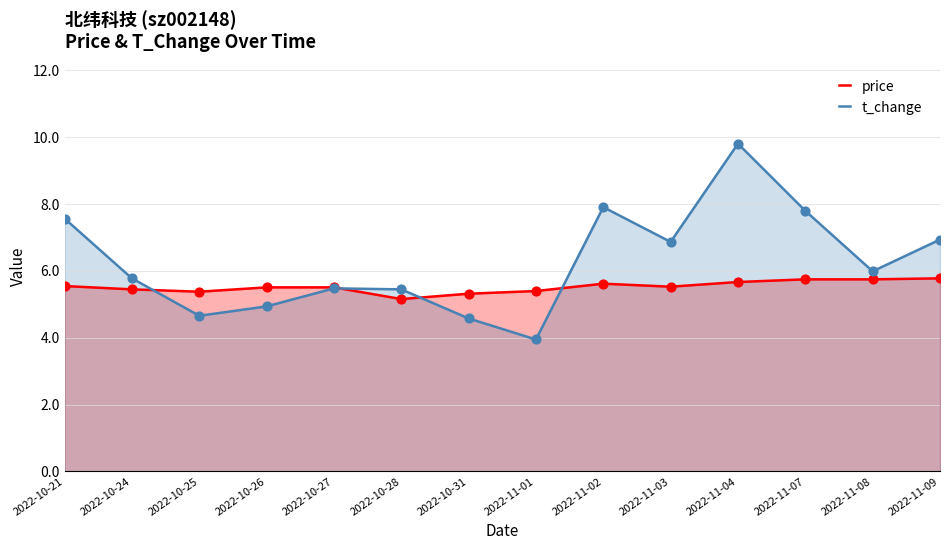

Which series reaches the maximum Y coordinate?

t_change